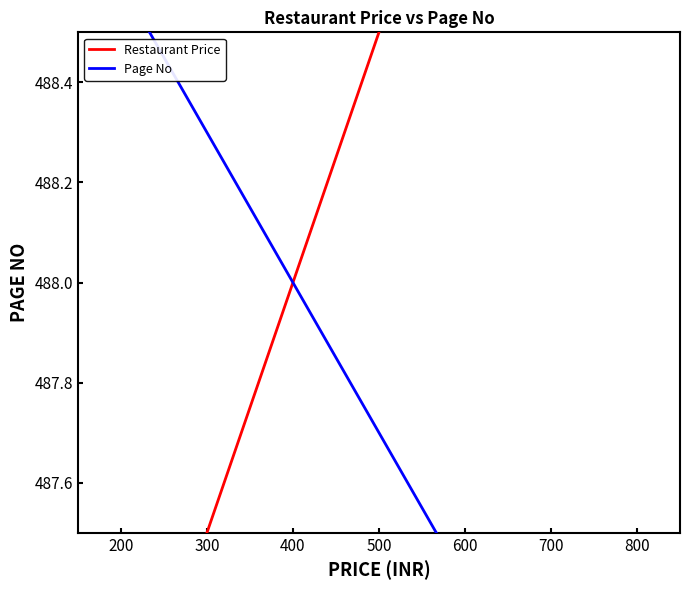

What is the value of the Restaurant Price point at the 12th from the left?

488.2